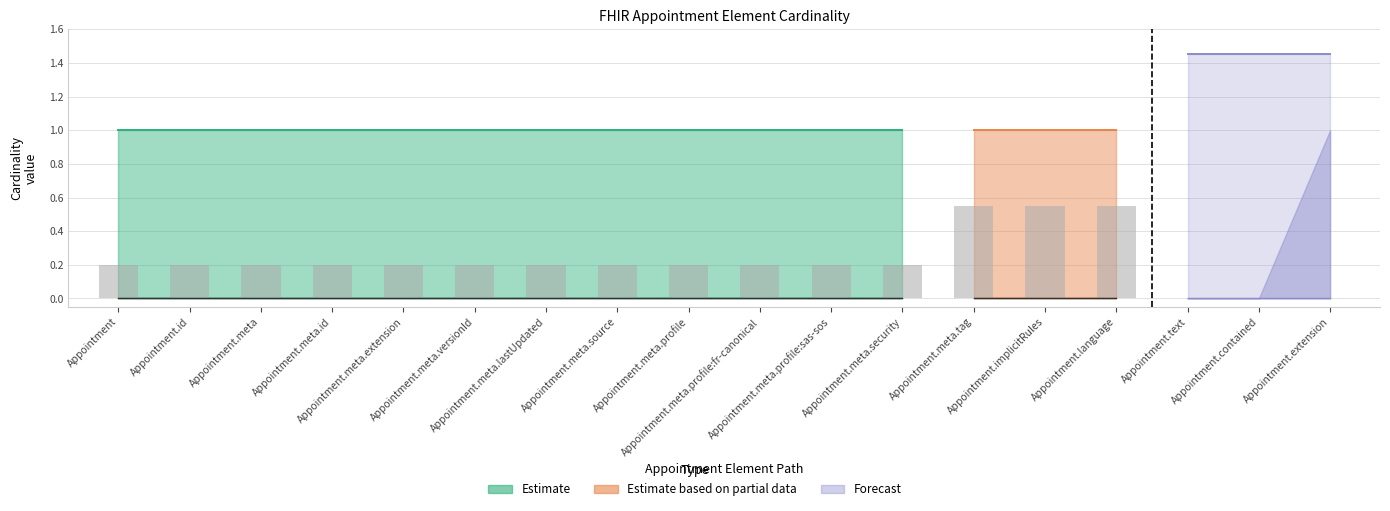

Read the Max_numeric value at Appointment.id.

1